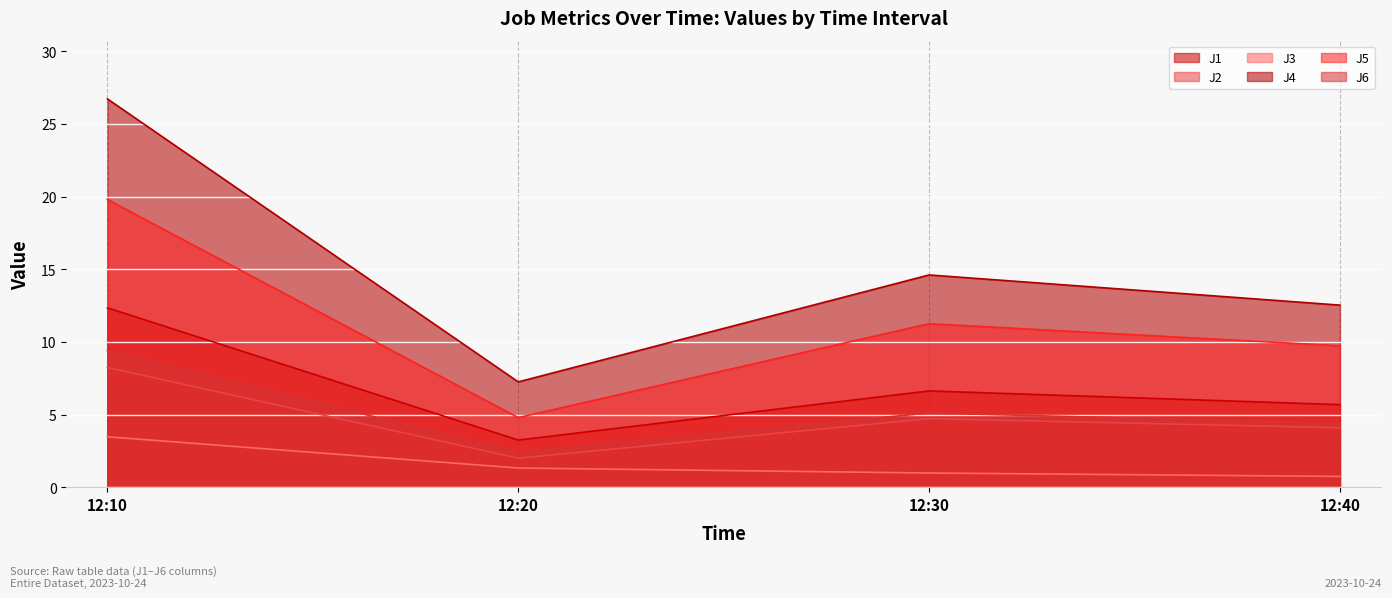

At which category does the chart reach its peak across all series?

12:10